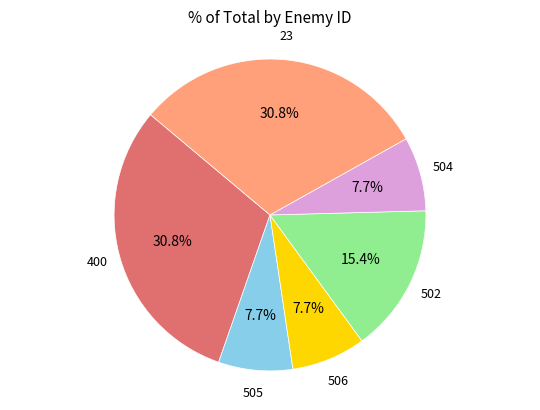

Is there any slice that represents more than half of the pie?

No